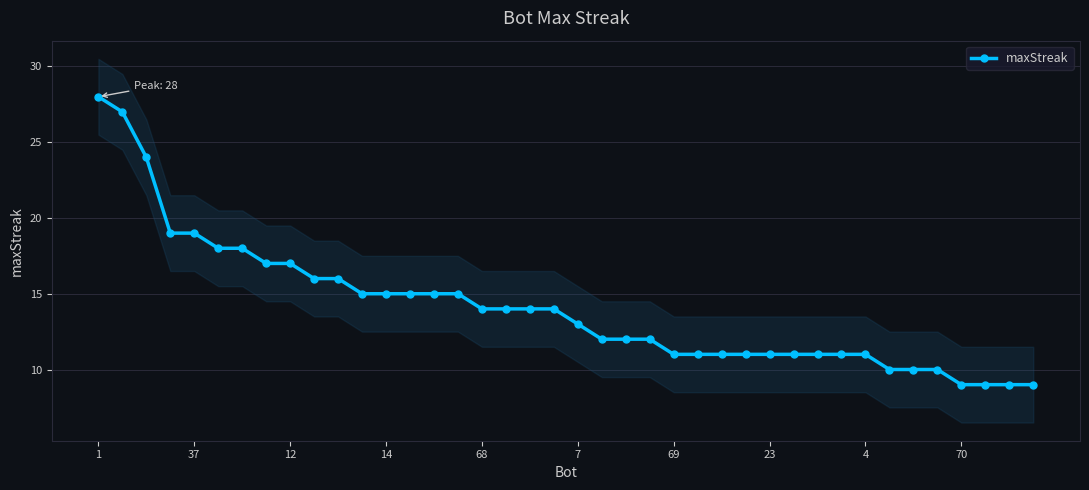

Reading right to left, transcribe all the data shown in this chart.

9	9	9	9	10	10	10	11	11	11	11	11	11	11	11	11	12	12	12	13	14	14	14	14	15	15	15	15	15	16	16	17	17	18	18	19	19	24	27	28